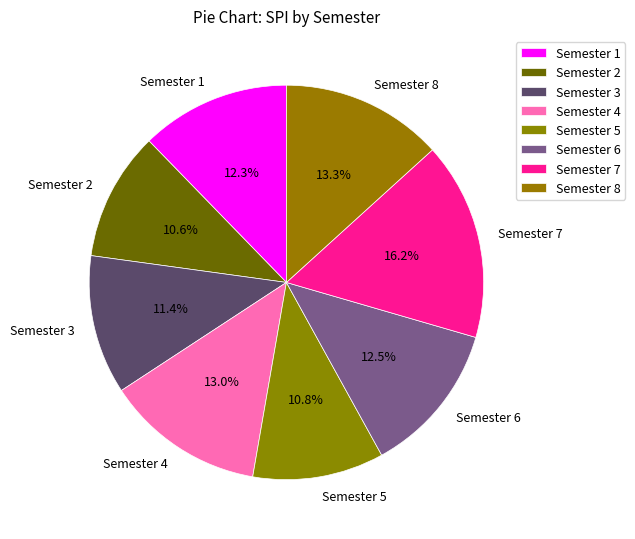

Combined, what portion of the pie is Semester 3 and Semester 1?

23.7%